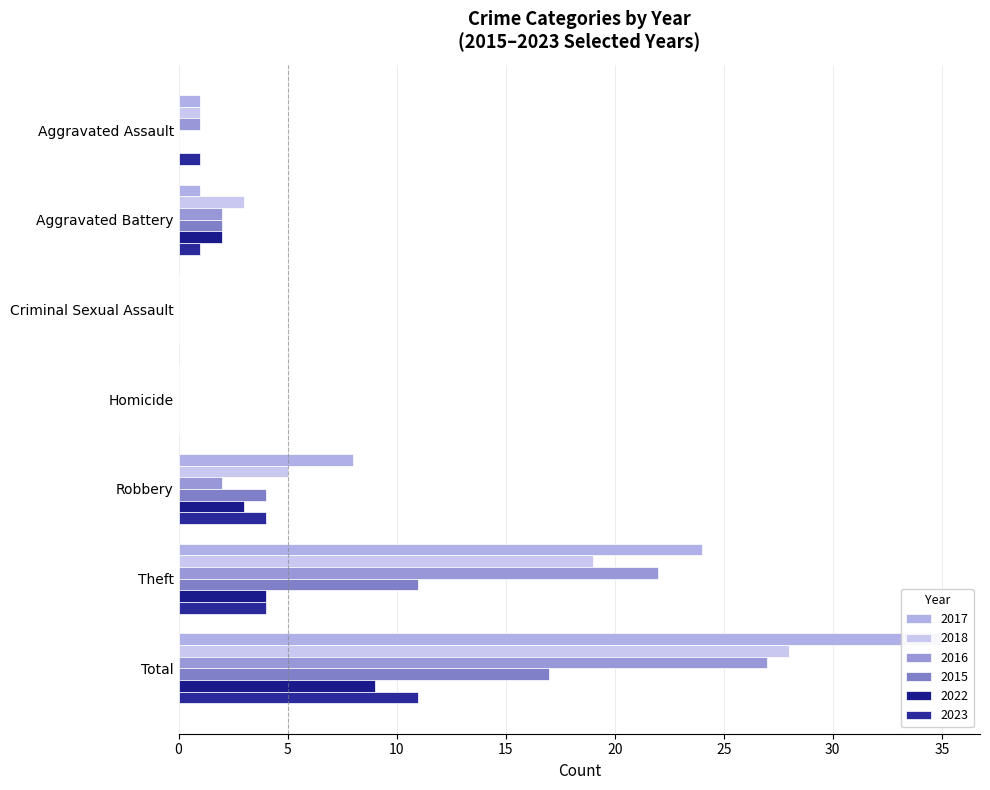

Count the 2022 values in the range 0 to 4.

6